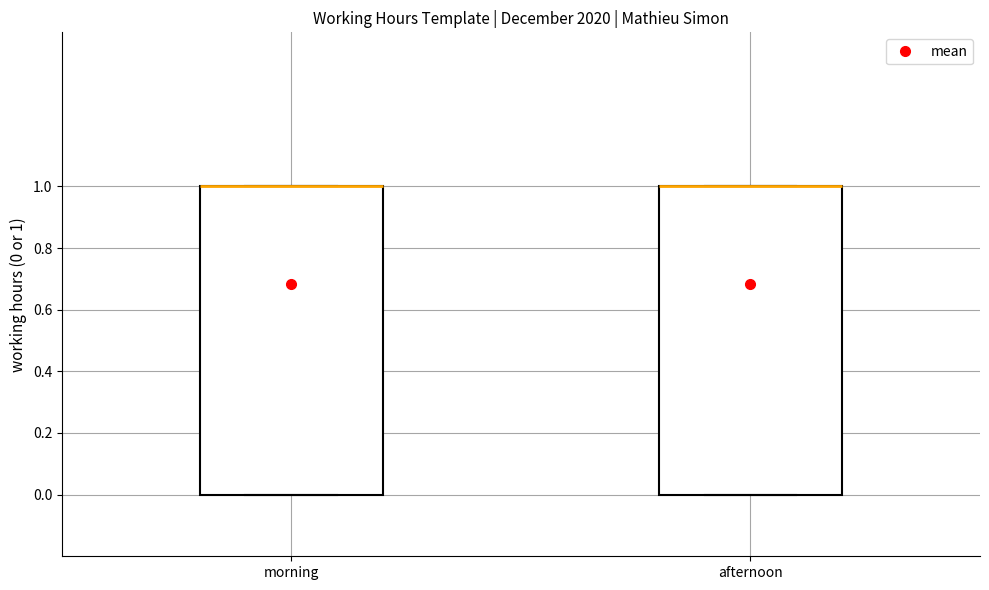

Reading left to right, read every box against the y-axis: the position of its median line, the range the box covers, and the ends of its whiskers. The values are not printed on the chart, so give them approximately, as read against the axis.

morning: median 1 (drawn on the box's upper edge), box 0 to 1, whiskers 0 to 1
afternoon: median 1 (drawn on the box's upper edge), box 0 to 1, whiskers 0 to 1